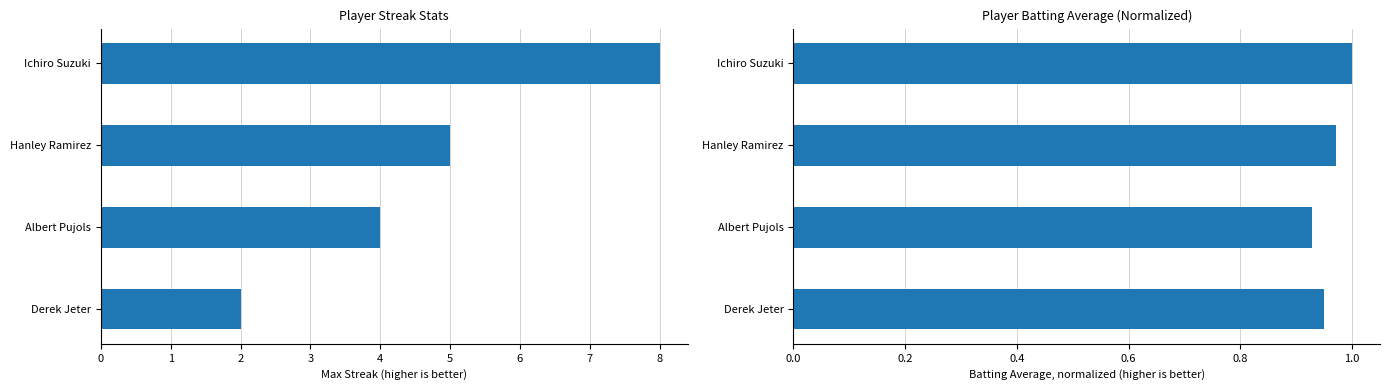

The Batting Average series shows 0.4 at 3. True or false?

False